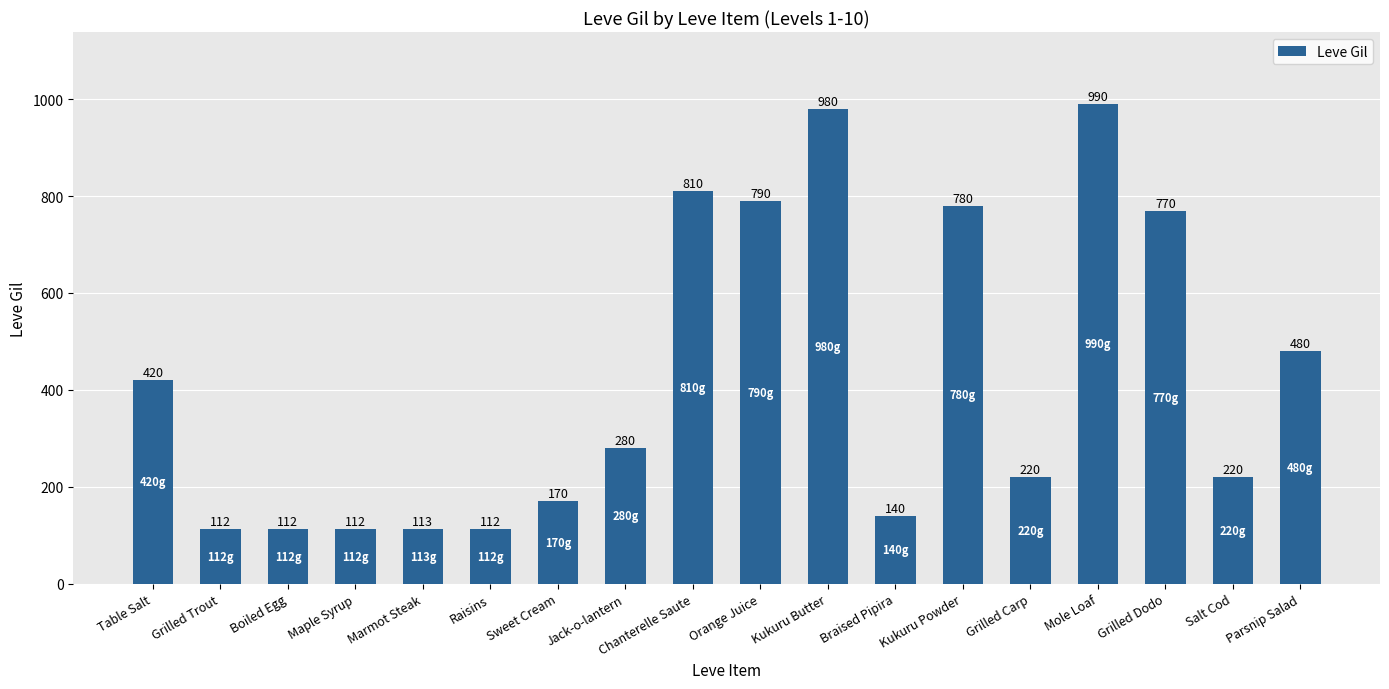

What value does the data have at Jack-o-lantern, to the nearest 100?

300